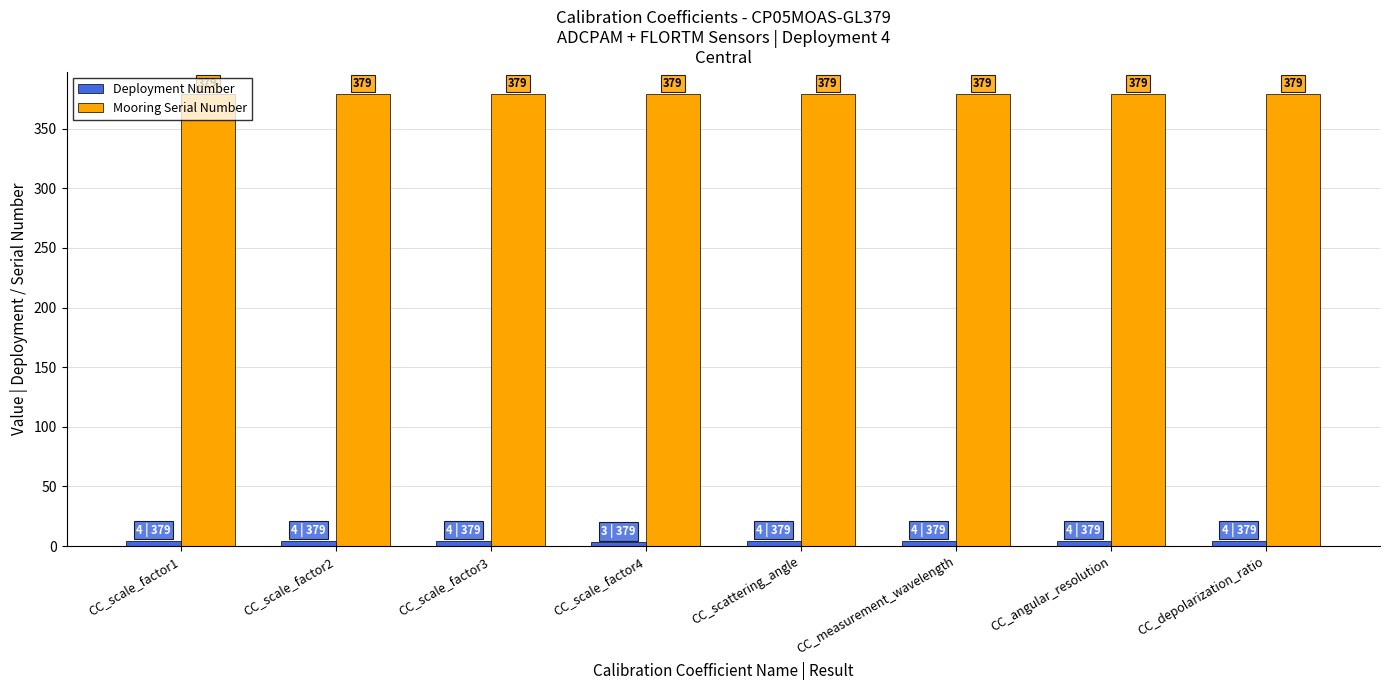

Which series has the largest total across all categories?

Mooring Serial Number